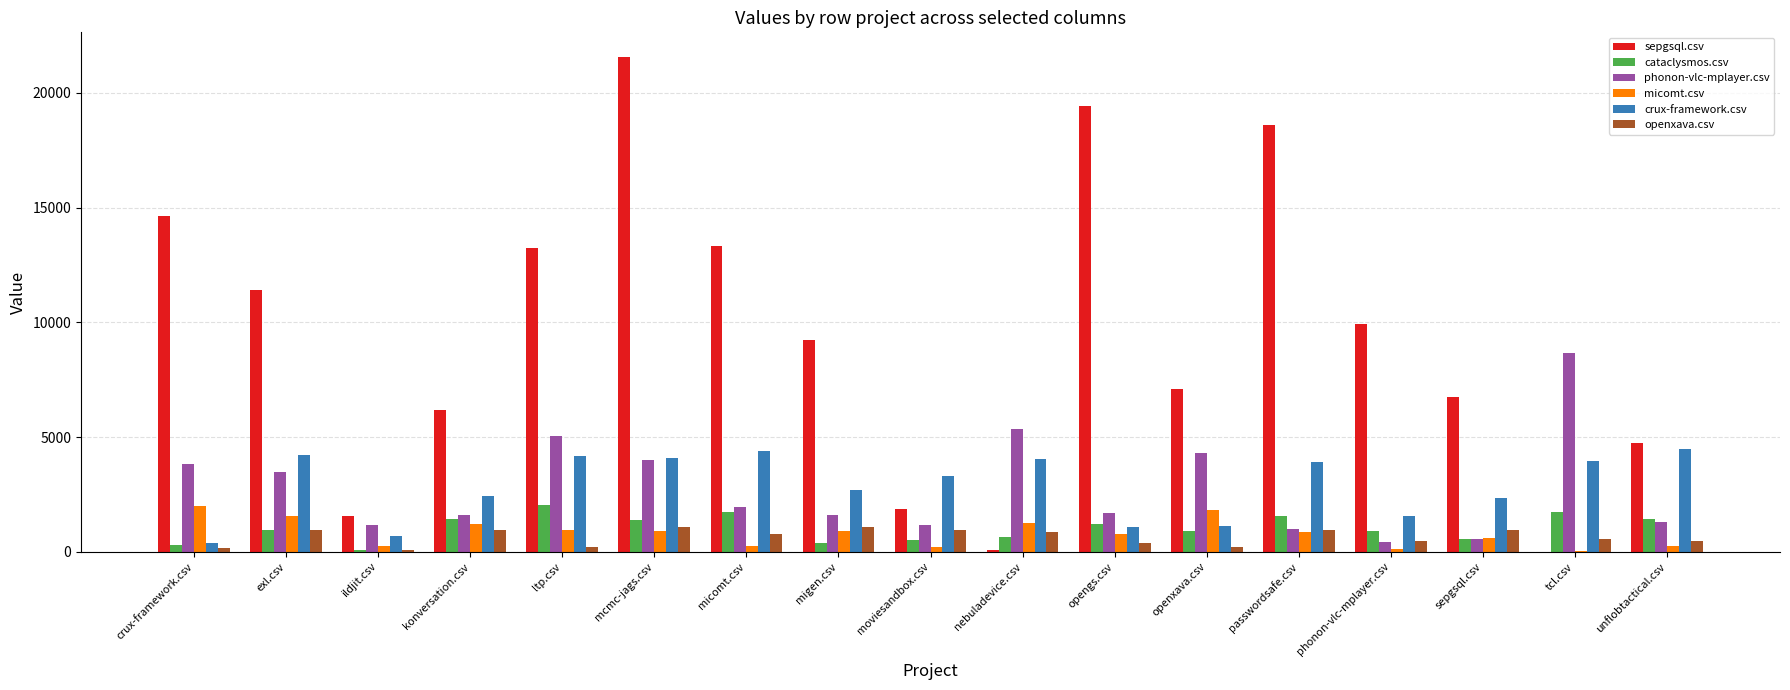

The value of cataclysmos.csv at mcmc-jags.csv is 1400.0. True or false?

True